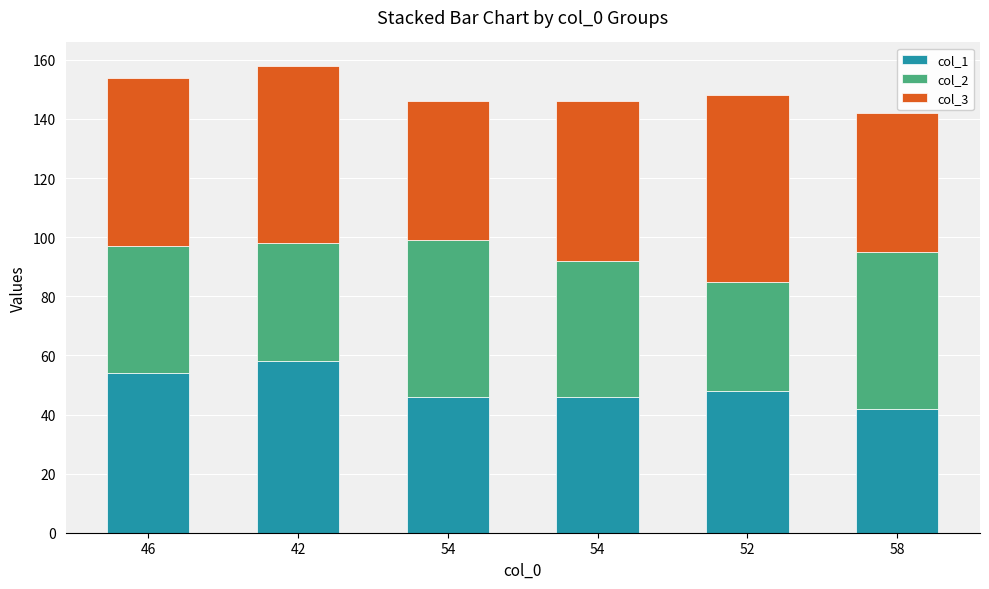

How many bars are there in total?

6